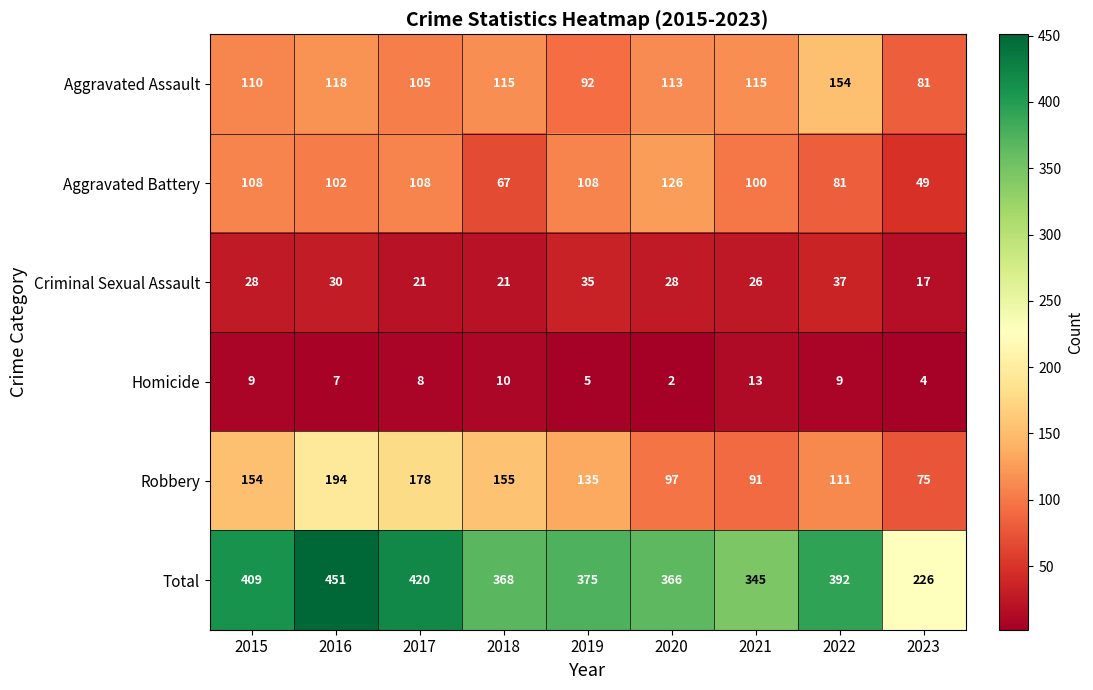

How many Criminal Sexual Assault values are between 21 and 30?

6